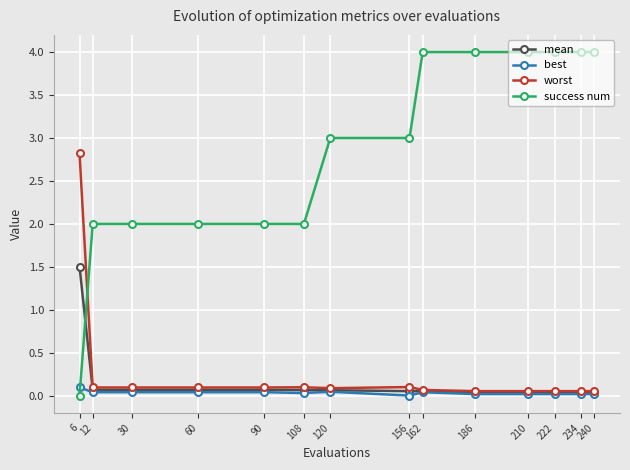

True or false: best has more than 0 interior local peaks.

True